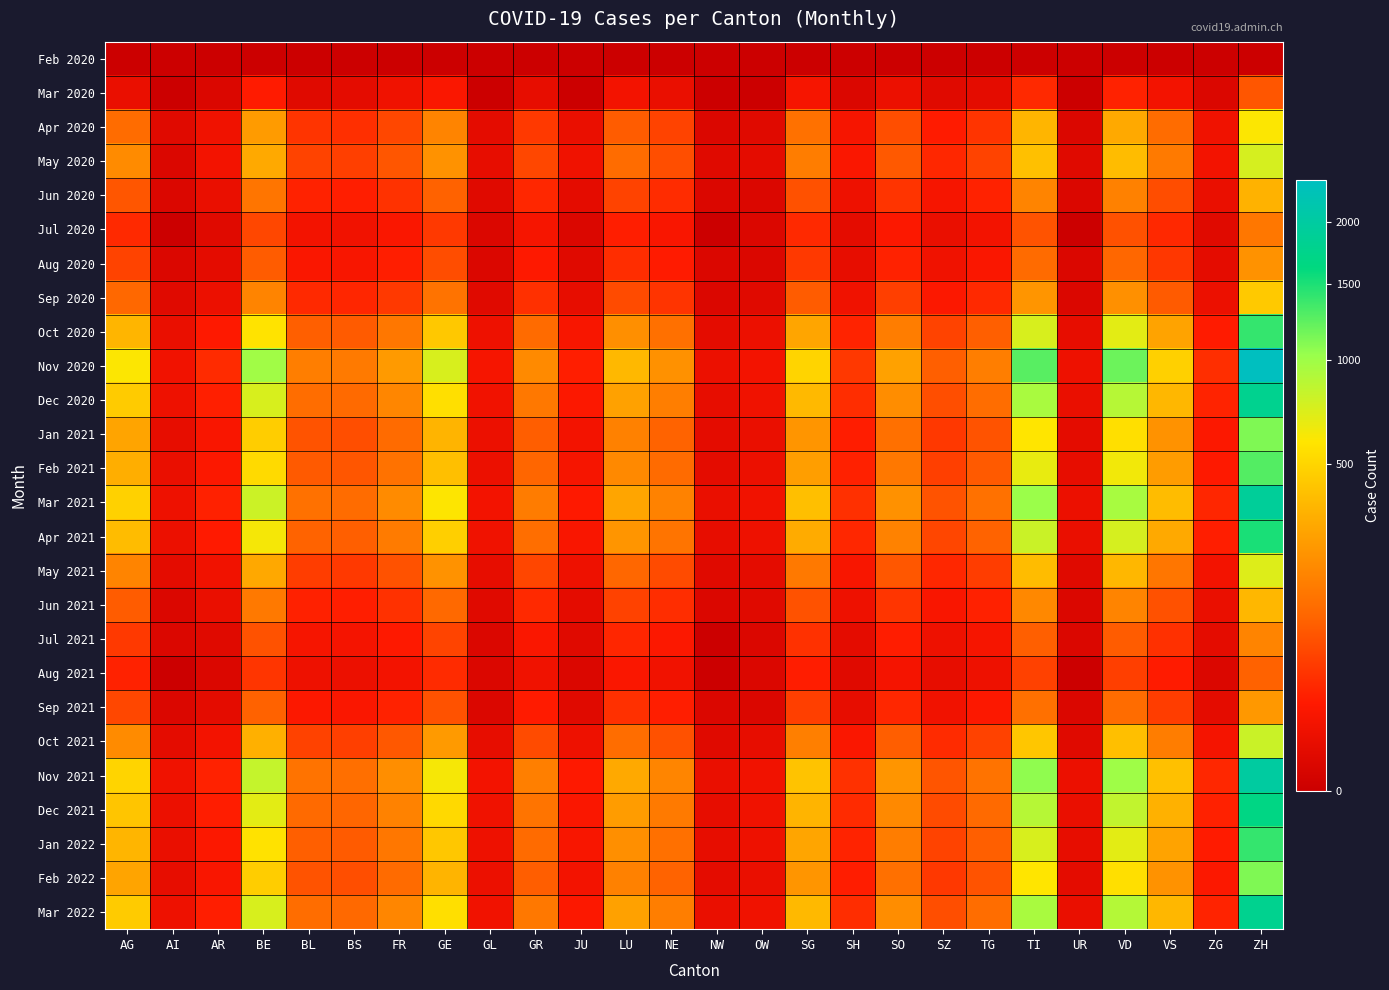

Which series has the largest range (max minus min)?

Nov 2020